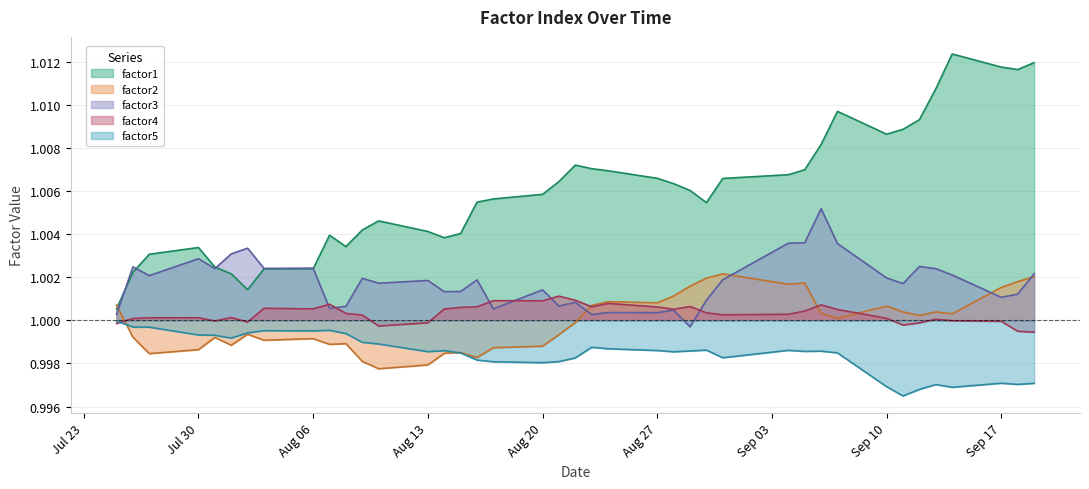

How many intersections are there between factor2 and factor4?

4